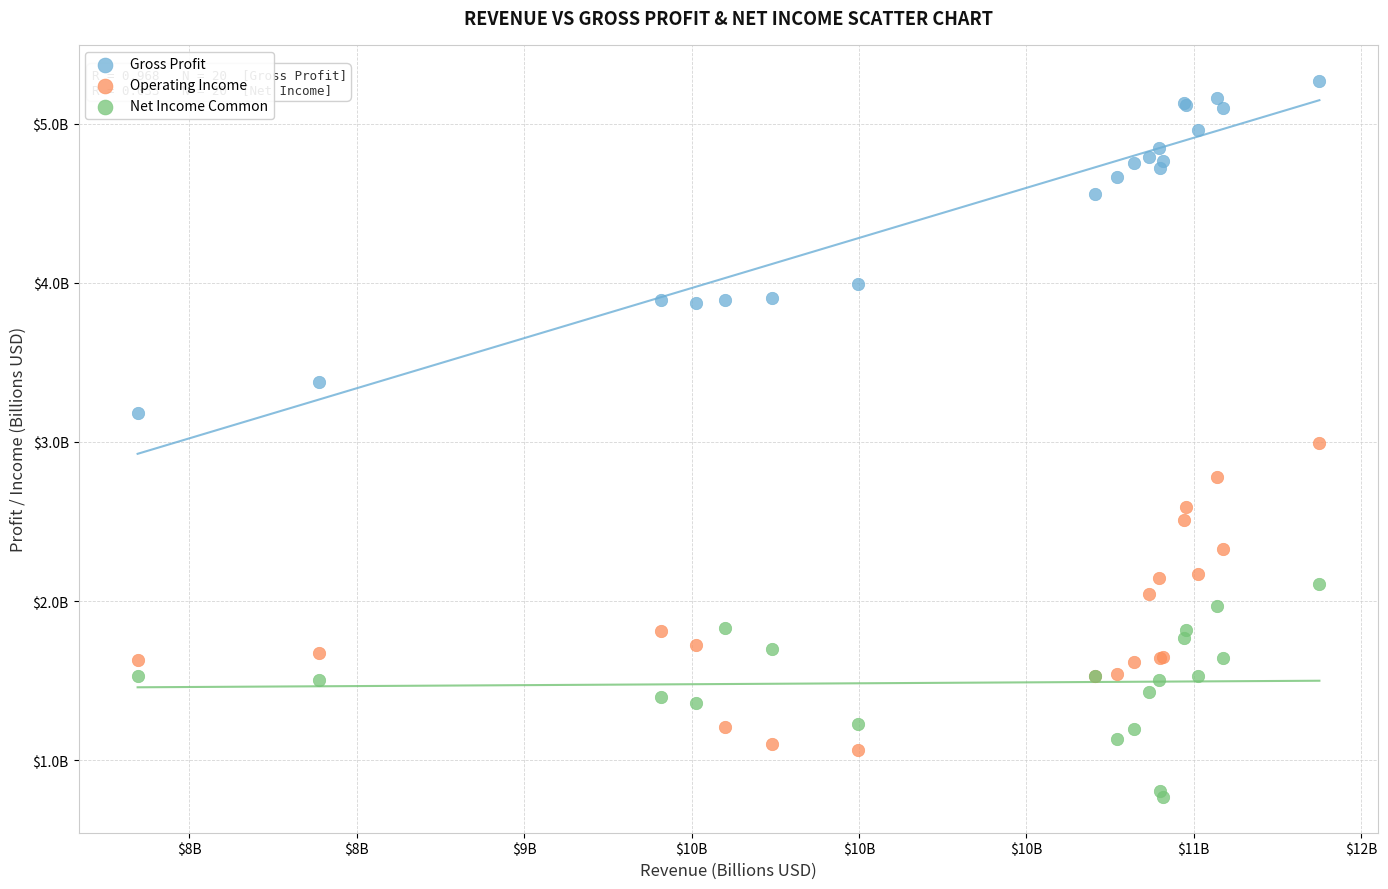

What are all the series names shown in the legend?

Gross Profit, Operating Income, Net Income Common